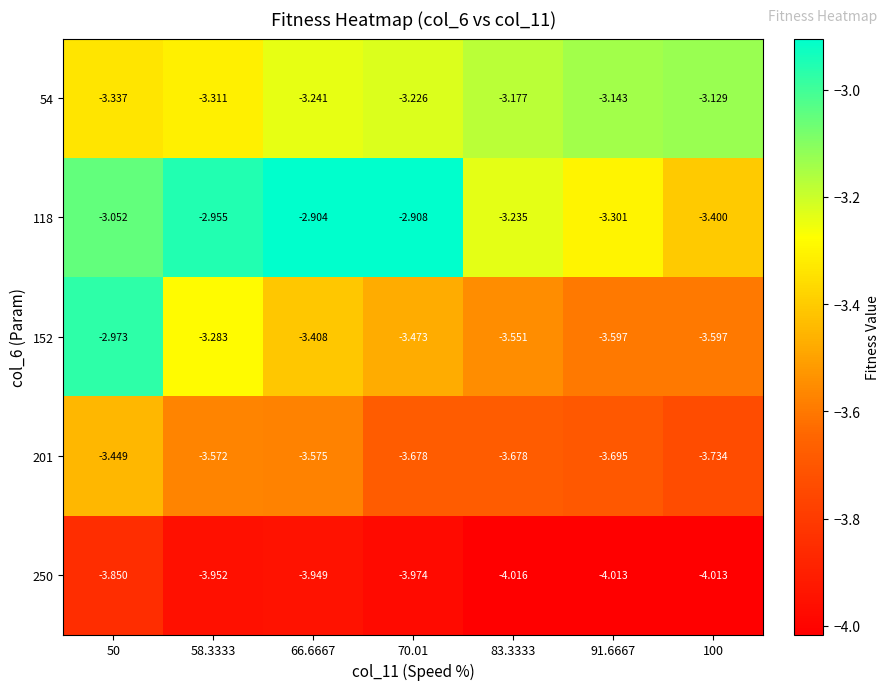

At which category is the sum across all series the highest?

50